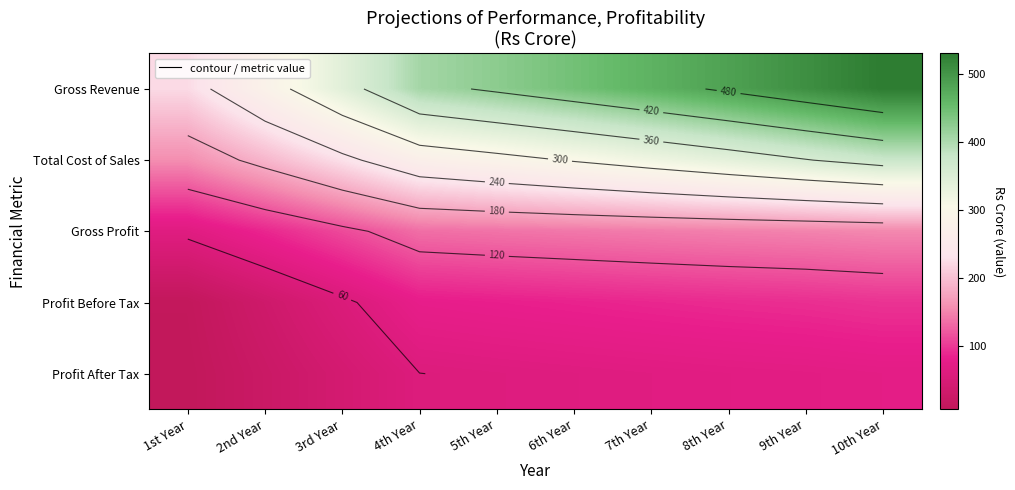

Which series has the largest total across all categories?

Gross Revenue